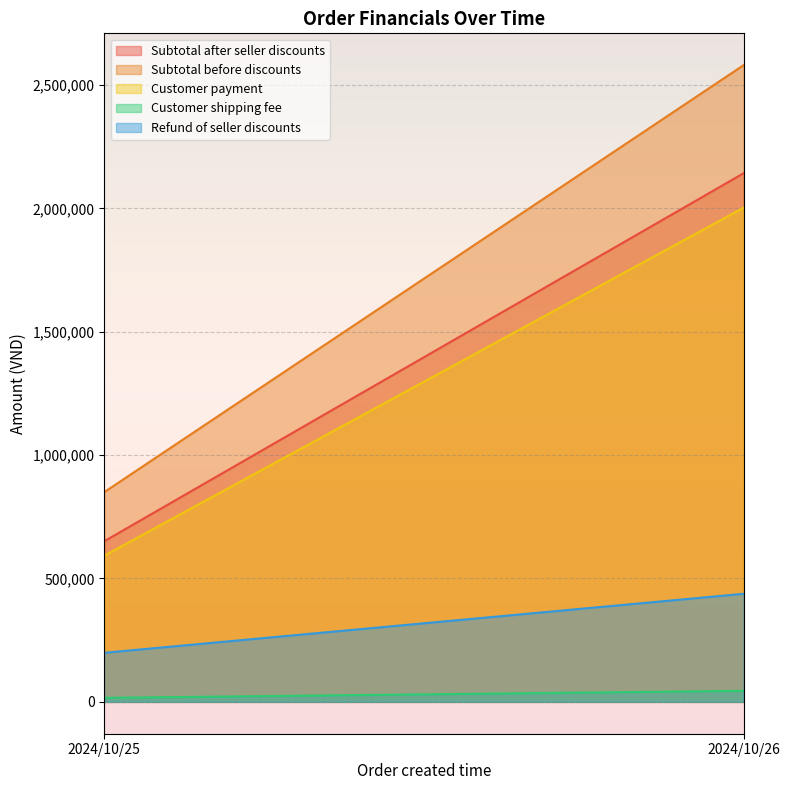

What are all the series names shown in the legend?

Subtotal after seller discounts, Subtotal before discounts, Customer payment, Customer shipping fee, Refund of seller discounts